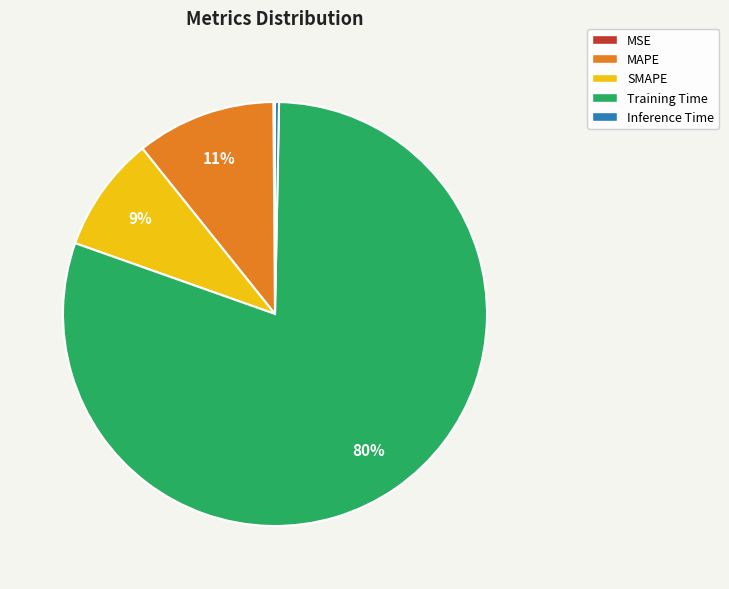

Which slice is the largest?

Training Time